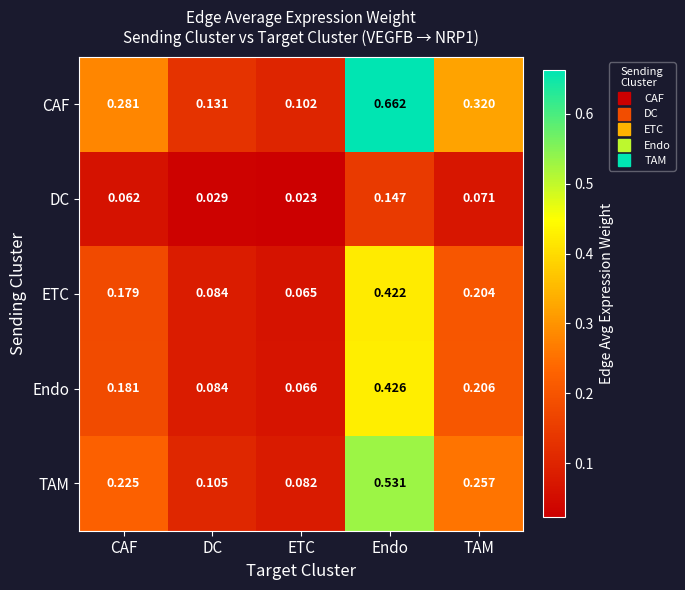

Which series has the largest total across all categories?

CAF